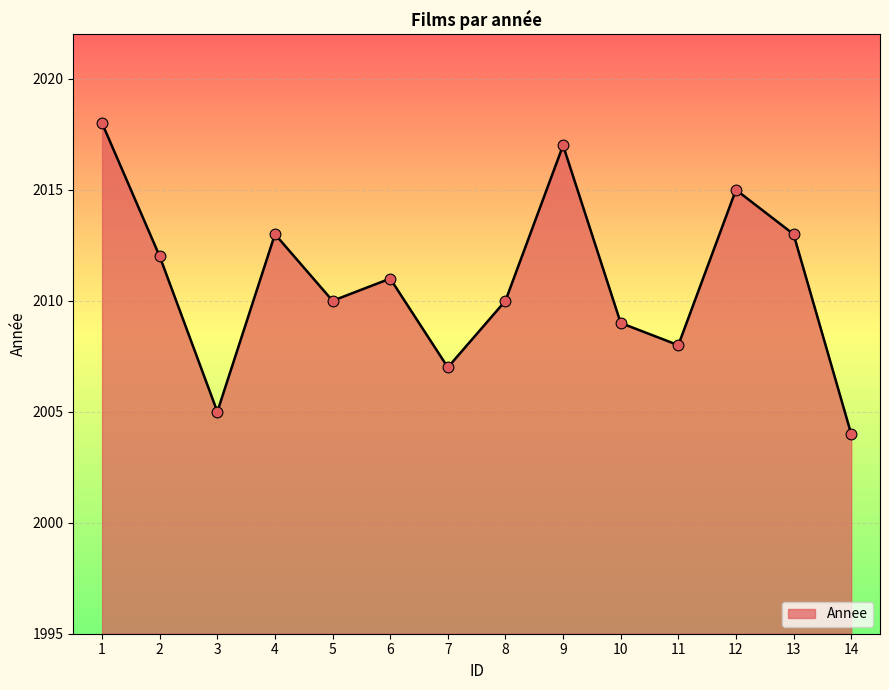

What is the ratio of the value at 7 to the value at 10?

1.0